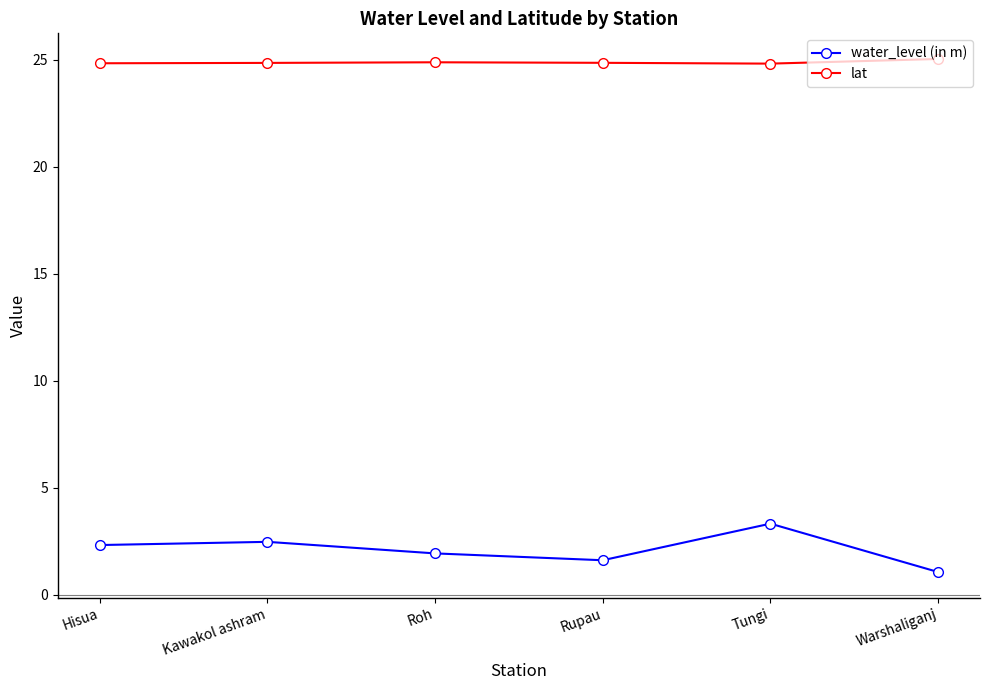

At how many categories does at least one series exceed 21?

6